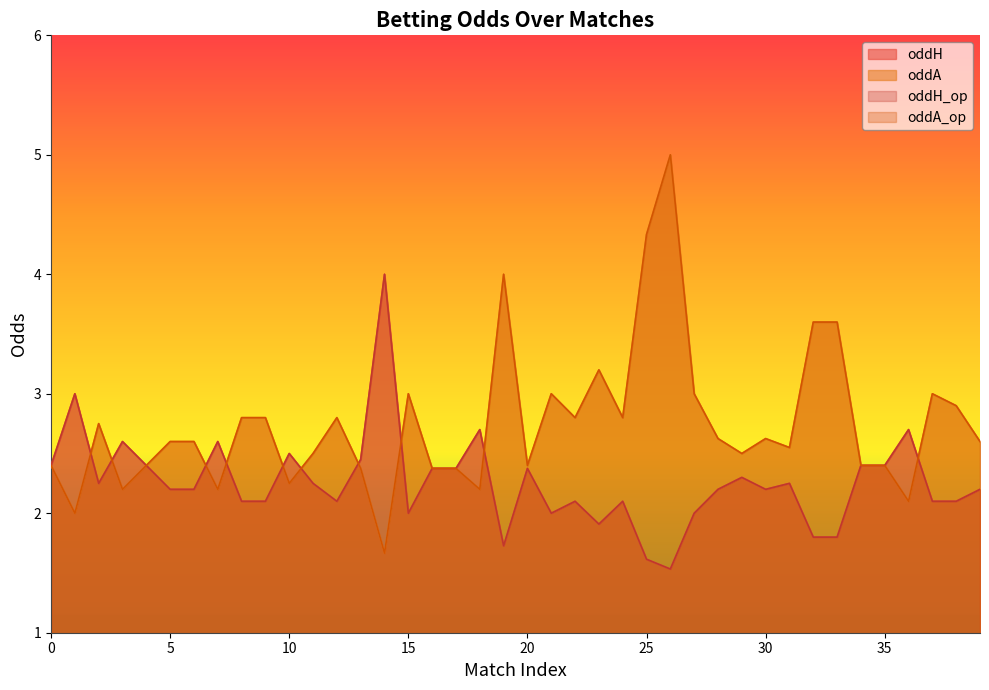

At how many categories does at least one series exceed 3?

7